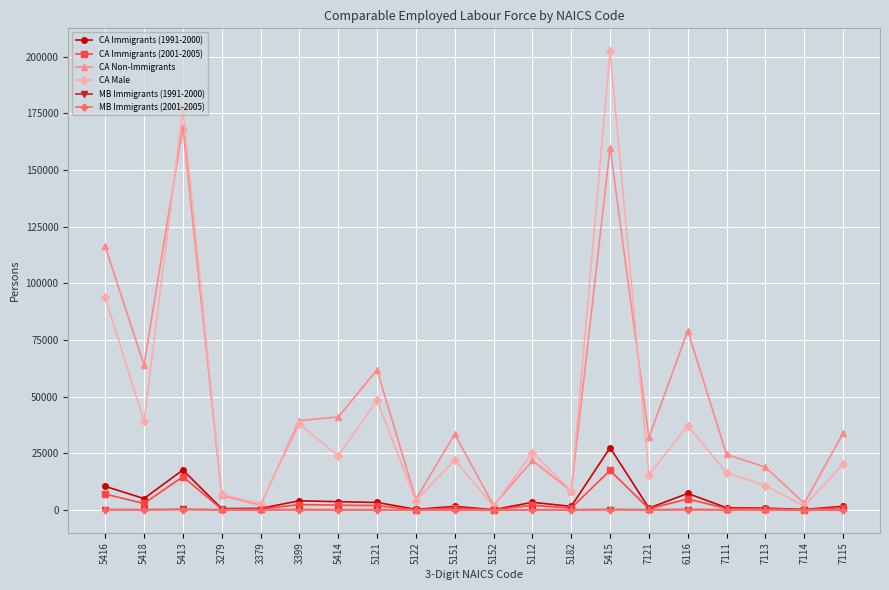

What is the label of the 10th point from the right?

5152